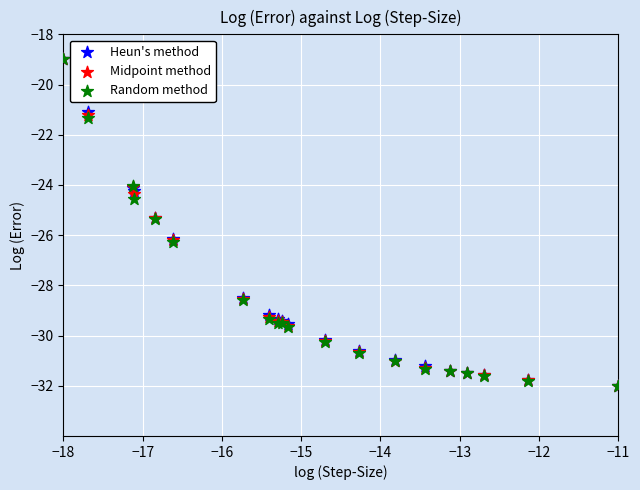

What are all the series names shown in the legend?

Heun's method, Midpoint method, Random method